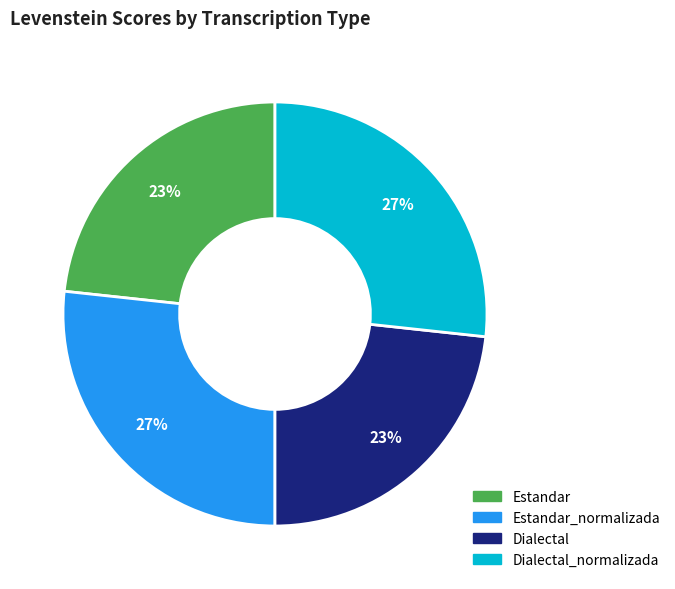

Is there a majority slice in this chart?

No